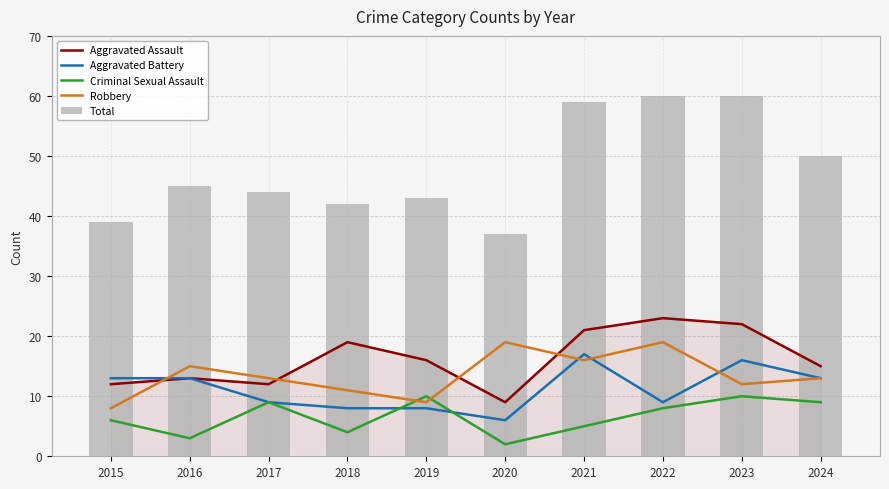

What is the smallest value displayed?

2